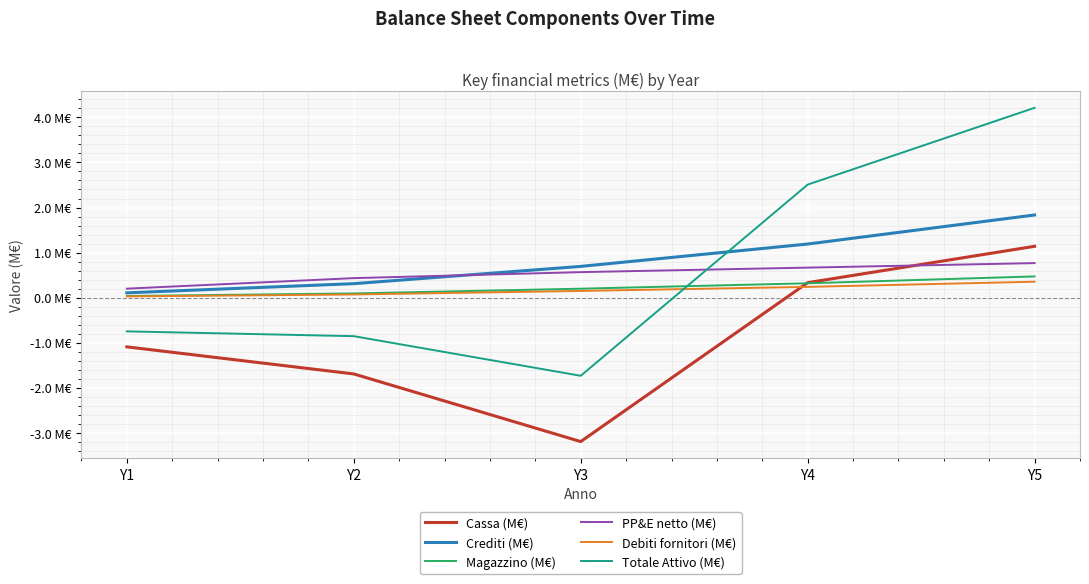

Between which two adjacent categories do Cassa (M€) and PP&E netto (M€) first intersect?

Y4 and Y5